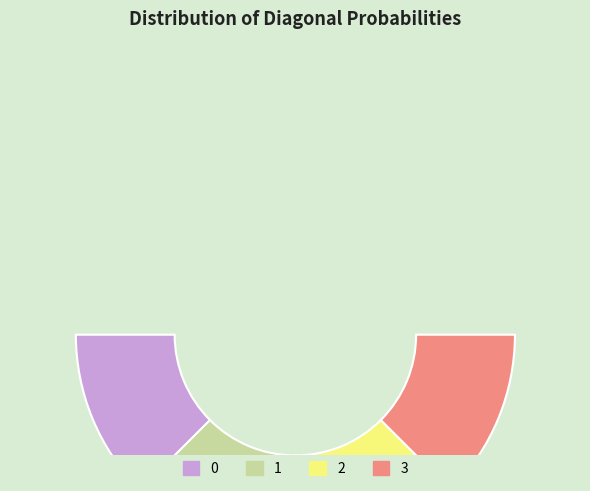

The 0 slice represents 12% of the pie. True or false?

False